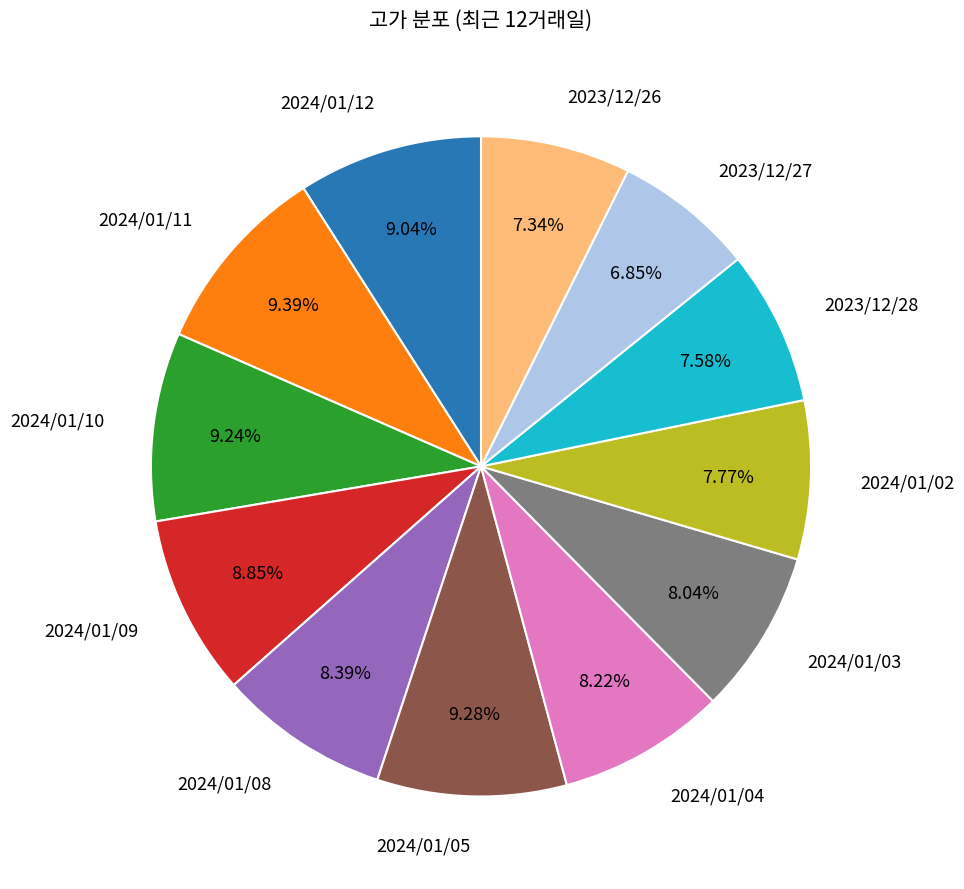

Is there a majority slice in this chart?

No